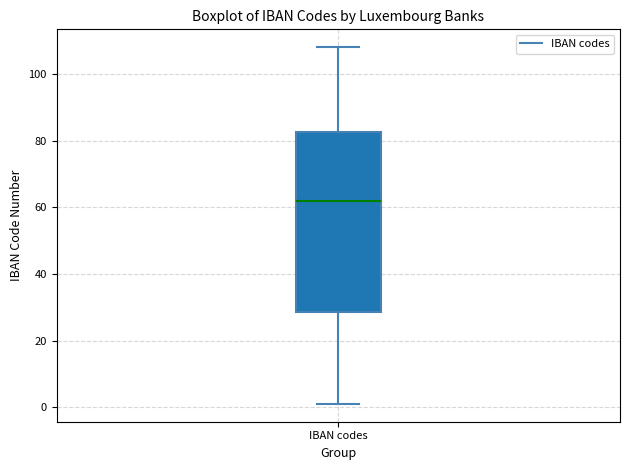

Where is the lower edge of the box for IBAN codes on the y-axis? The values are not printed on the chart, so give them approximately, as read against the axis.

28